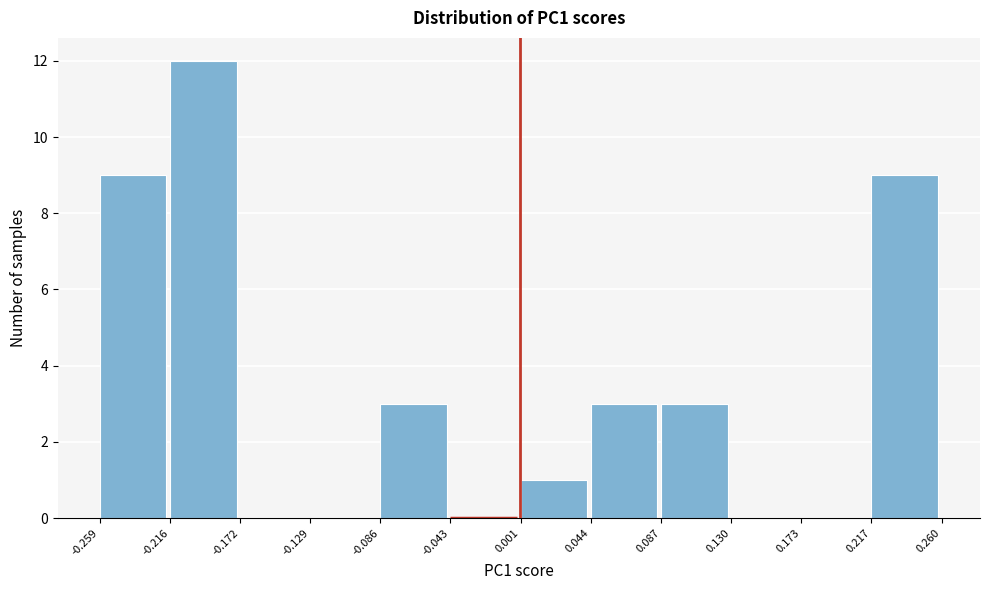

Which range on the x-axis has the tallest bar?

-0.216 to -0.172